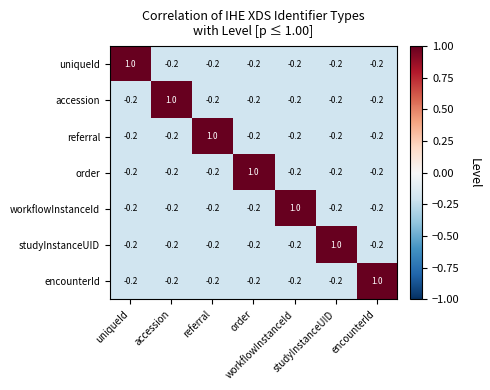

List the series in order of their peak value, lowest first.

uniqueId, accession, referral, order, workflowInstanceId, studyInstanceUID, encounterId